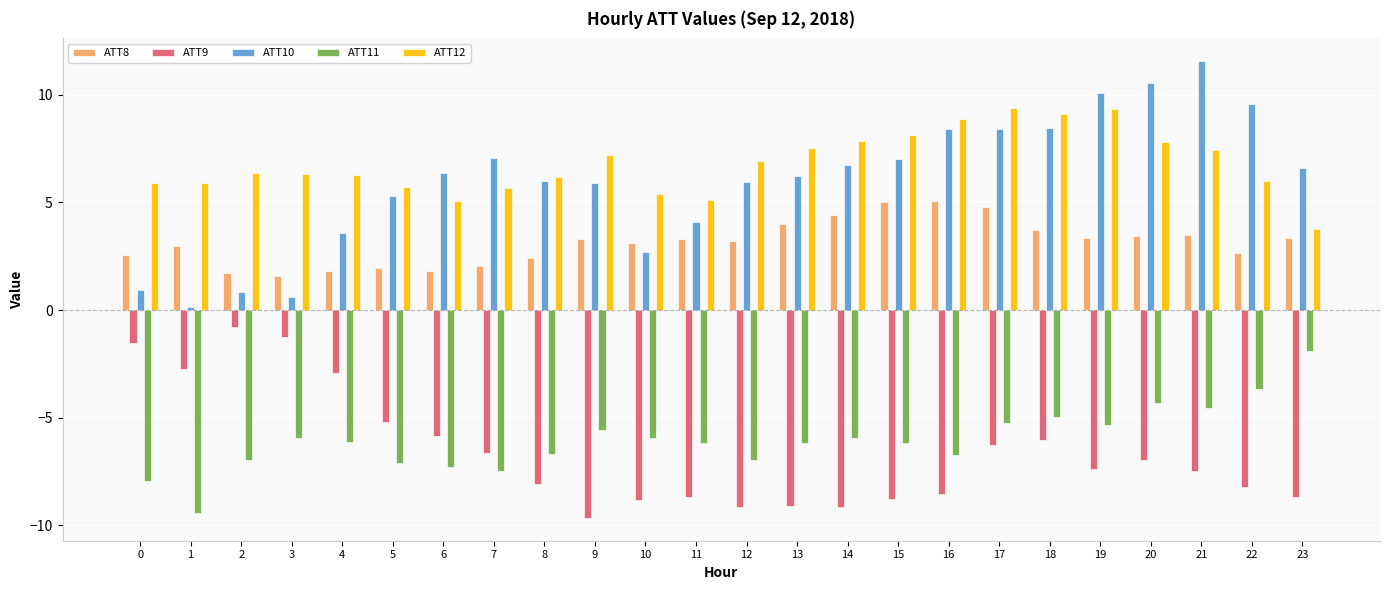

What is the minimum value shown in the chart?

-9.6